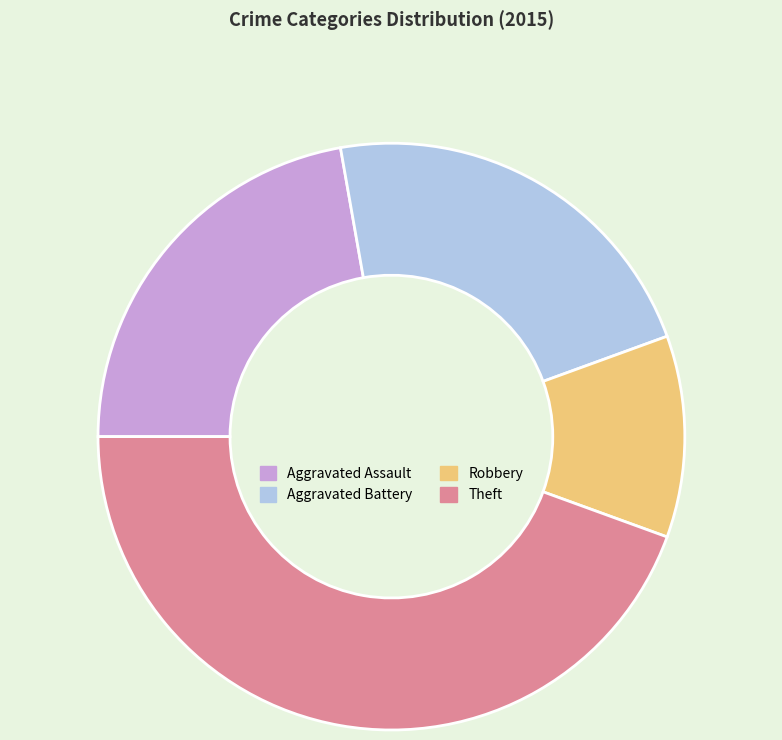

What is the smallest slice in the pie chart?

Robbery